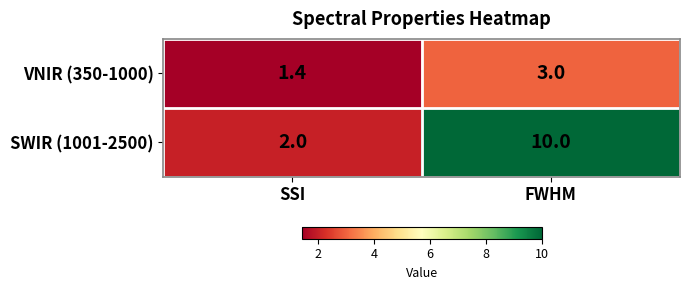

How many categories are shown in the chart?

2